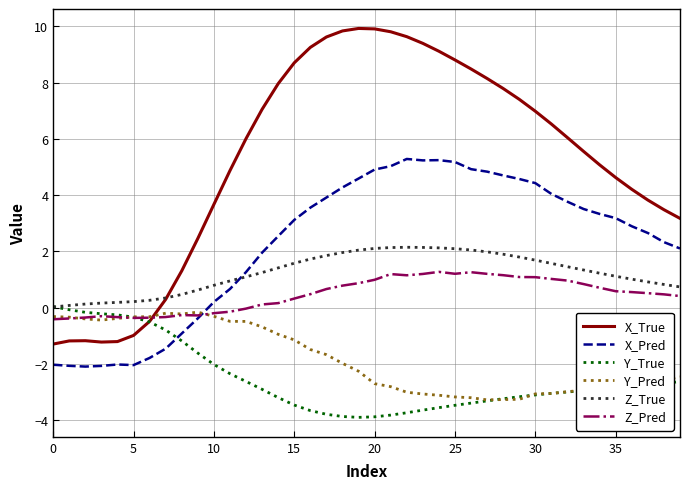

Which series has the largest total across all categories?

X_True